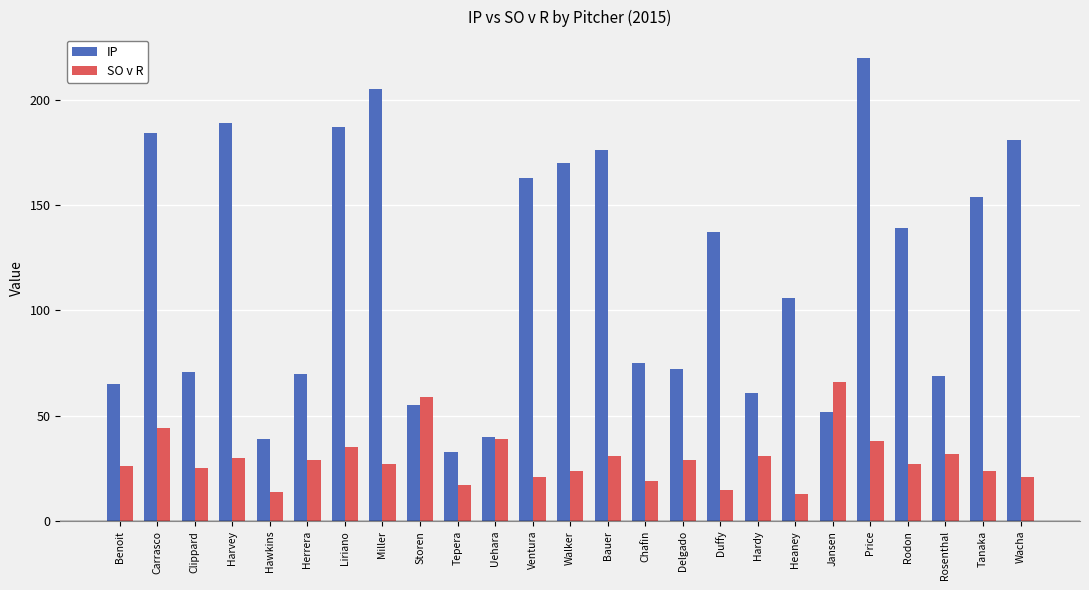

How many bars are there in total?

50